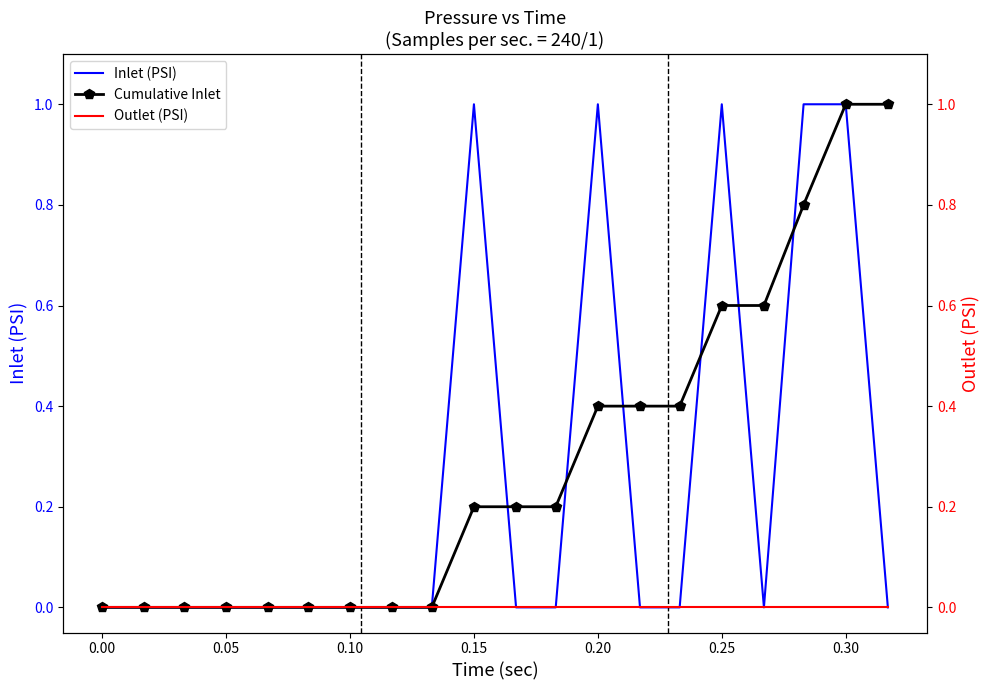

What are all the series names shown in the legend?

Inlet (PSI), Cumulative Inlet, Outlet (PSI)